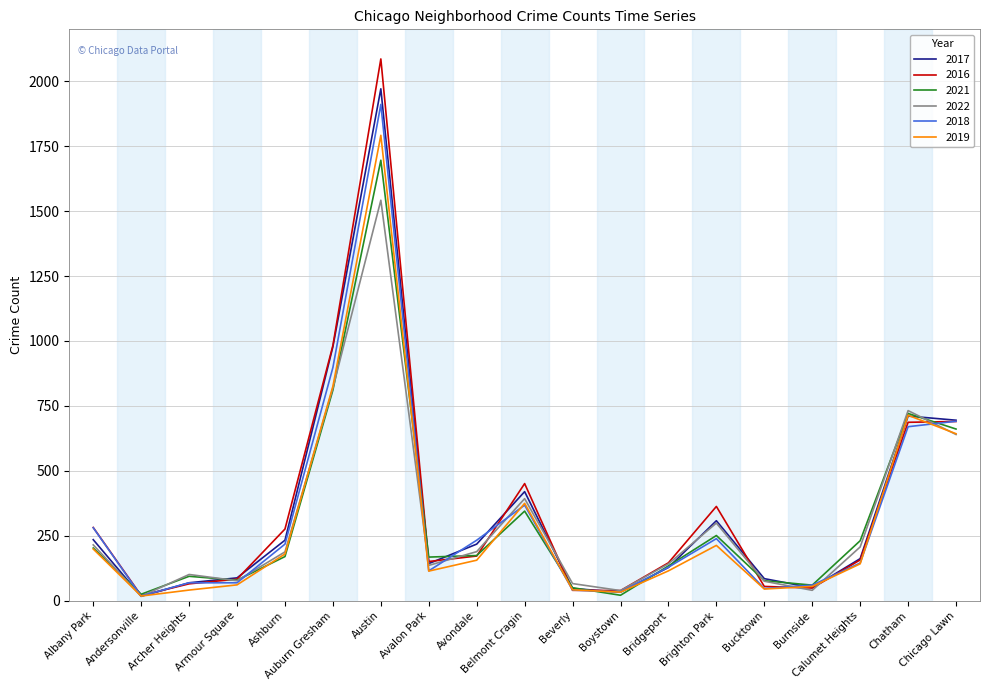

What position from the right is Belmont Cragin?

10